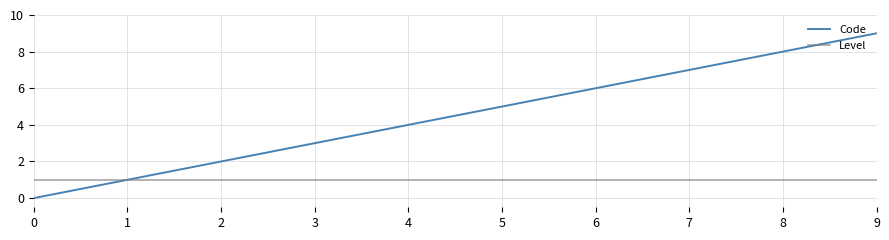

What is the maximum value for Code?

9